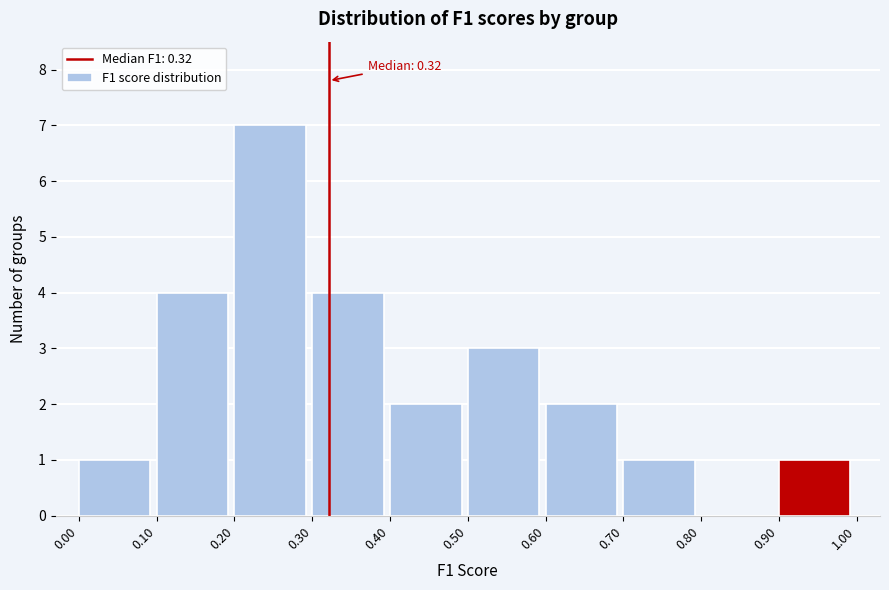

Which range on the x-axis has the tallest bar?

0.20 to 0.30